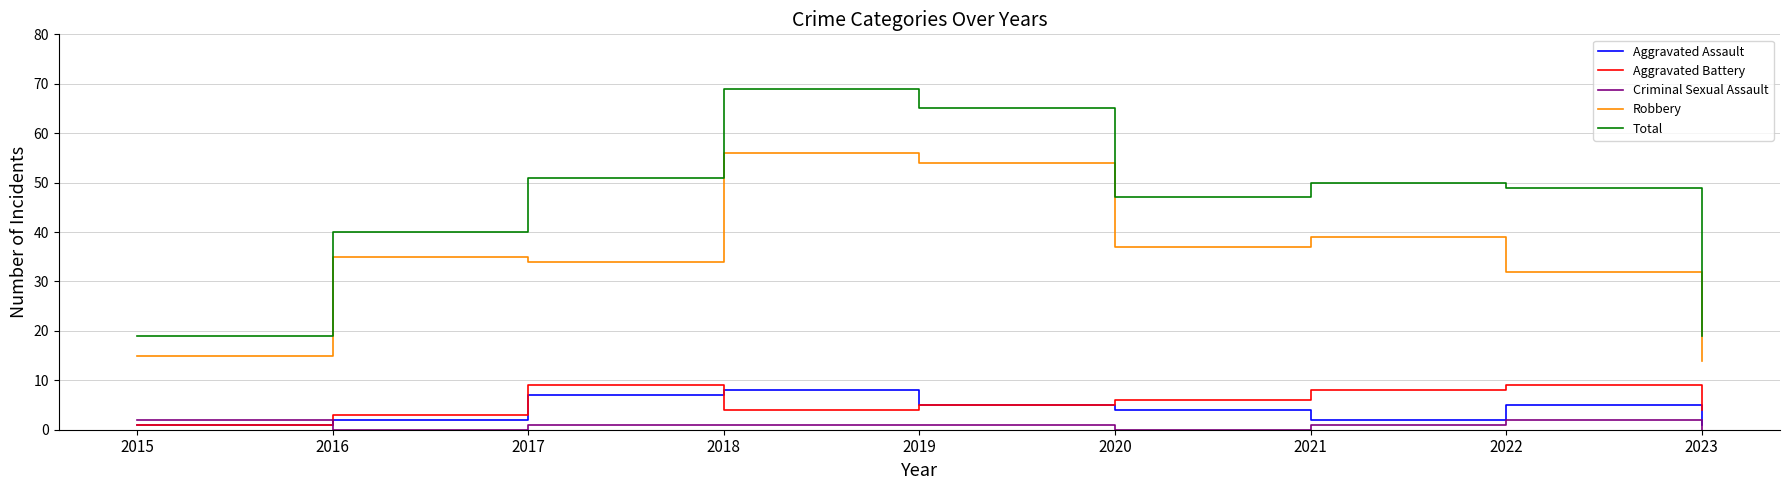

The Robbery series shows 15 at 2015. True or false?

True